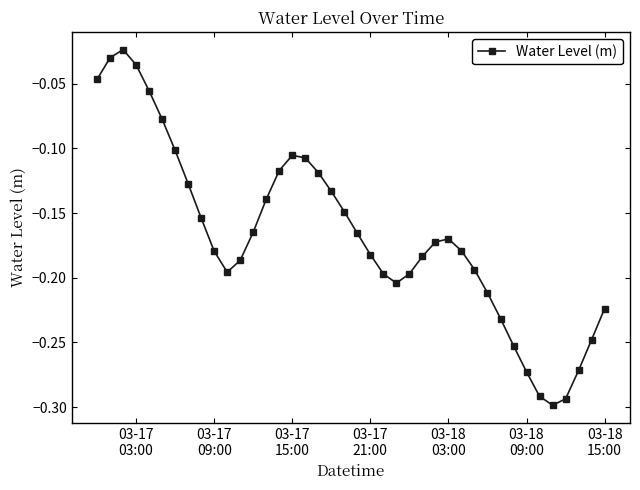

What is the difference between the maximum and minimum values?

0.3